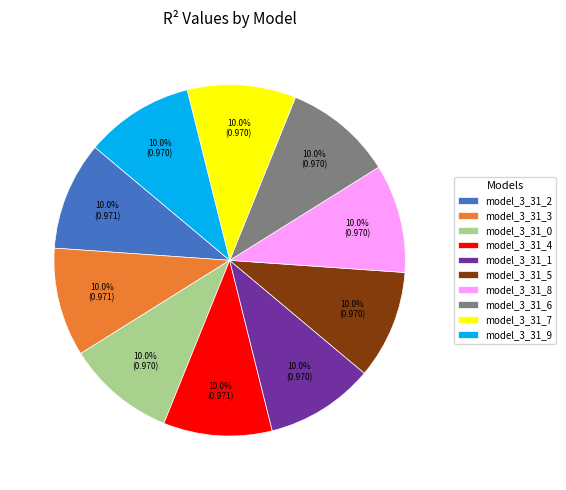

Is there a majority slice in this chart?

No